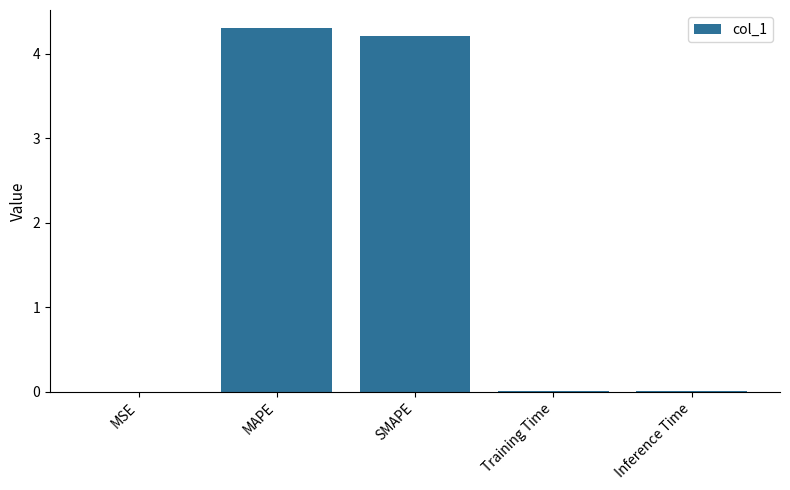

What is the sum of all values?

8.5